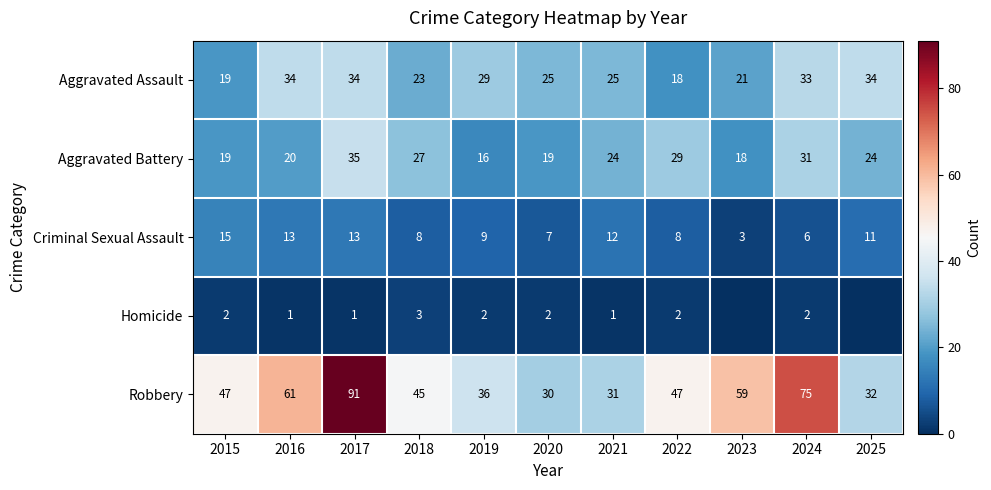

At which category is the sum across all series the highest?

2017